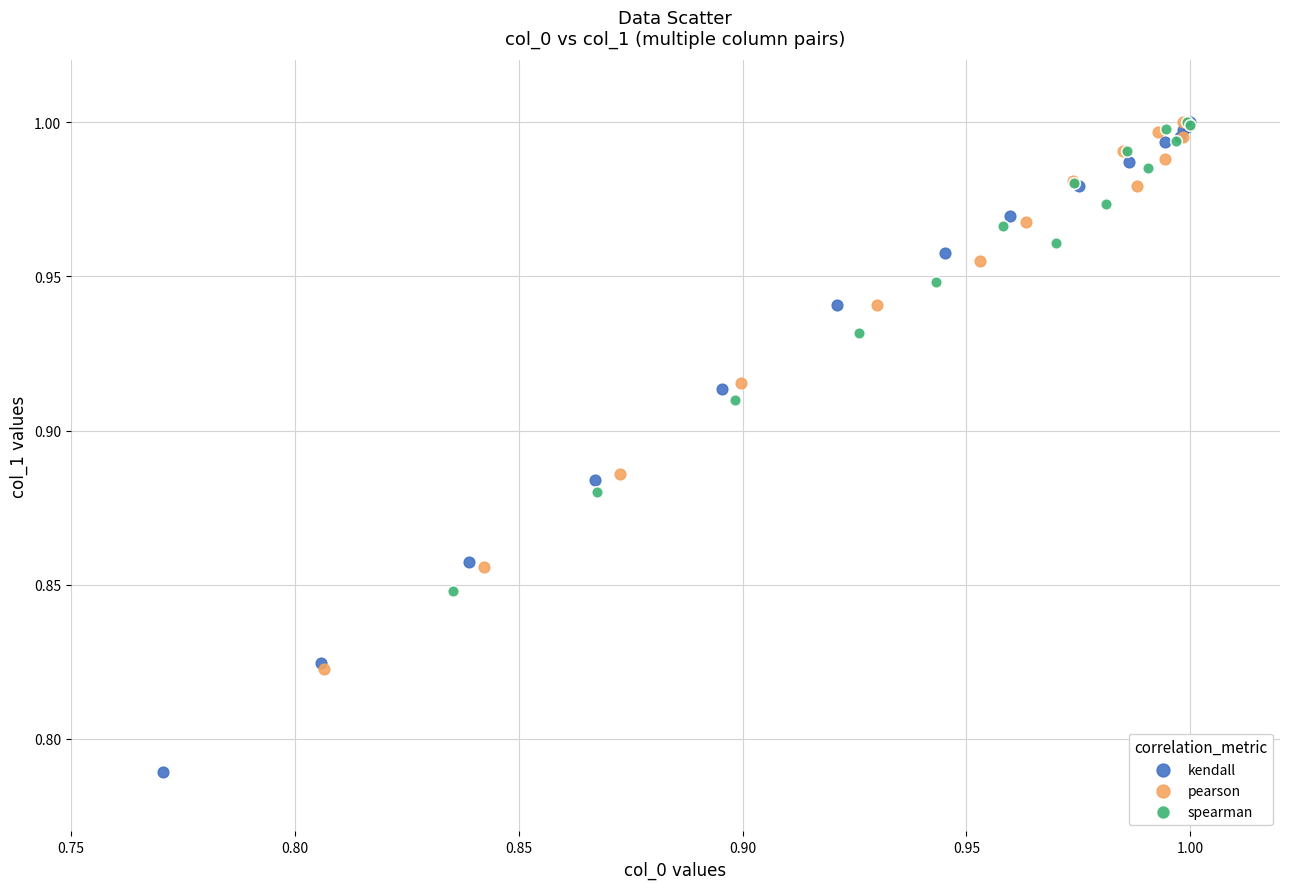

Which series has the widest spread of Y values?

kendall